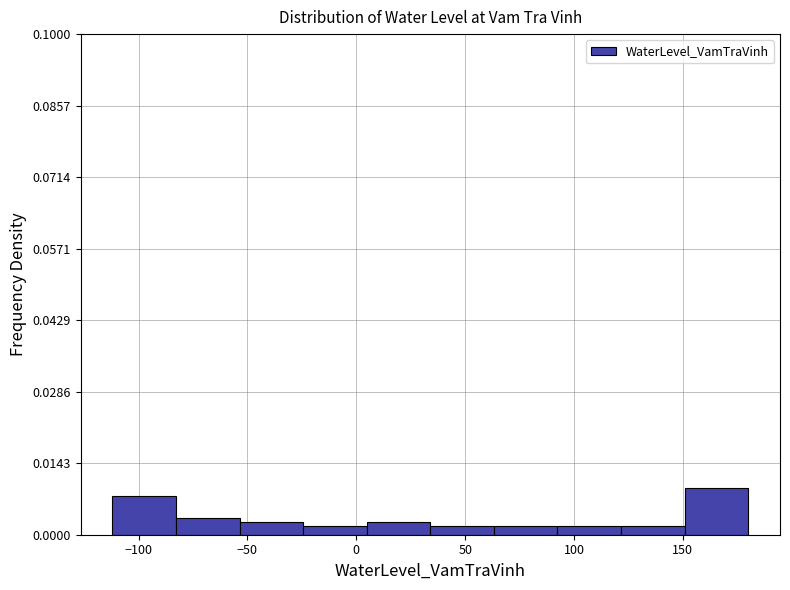

Reading left to right, transcribe this chart: for each bar, give the range it covers on the x-axis and its height. Neither the bar edges nor the heights are printed on the chart, so give them approximately, as read against the axes.

-110 to -85: 0.008
-85 to -55: 0.004
-55 to -25: 0.002
-25 to 5: under 0.002
5 to 35: 0.002
35 to 65: under 0.002
65 to 90: under 0.002
90 to 120: under 0.002
120 to 150: under 0.002
150 to 180: 0.010